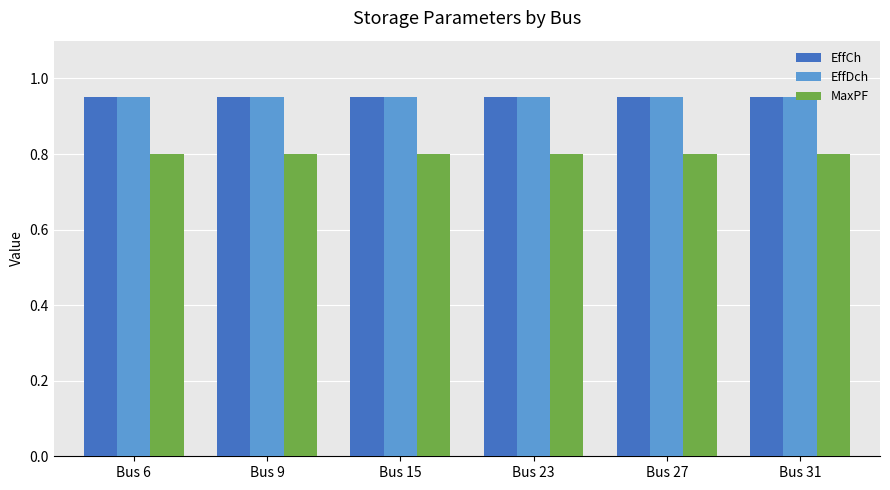

The value of MaxPF at Bus 27 is 0.4. True or false?

False